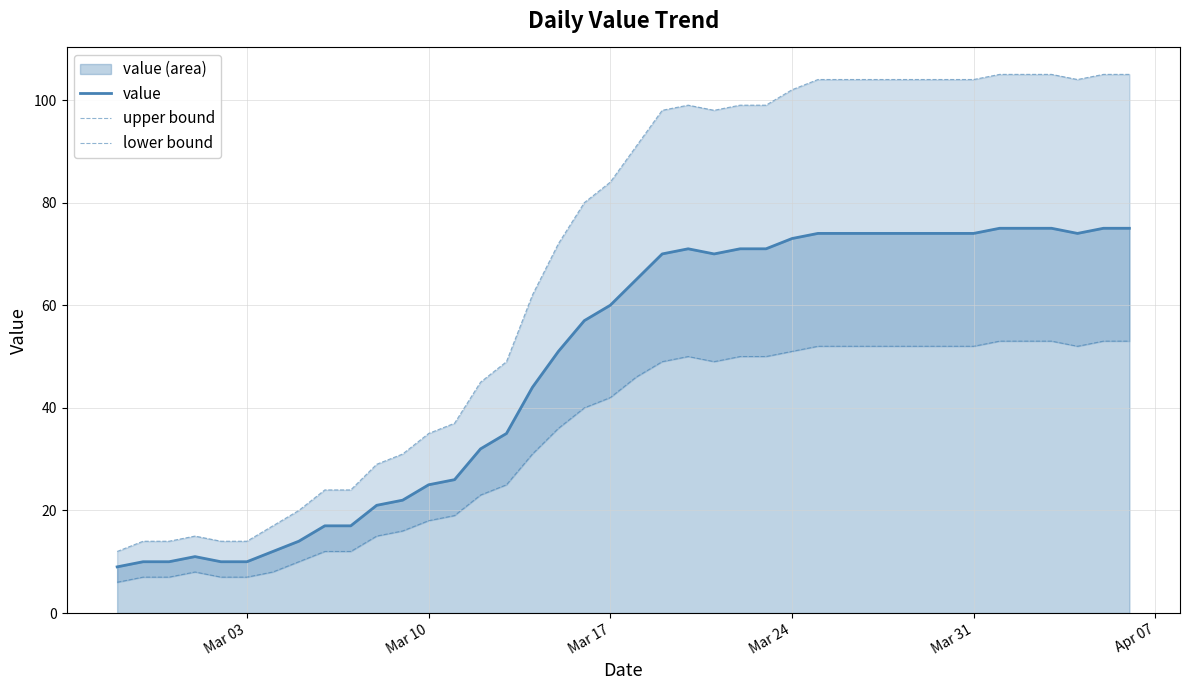

True or false: lower bound and upper bound cross at least once.

False